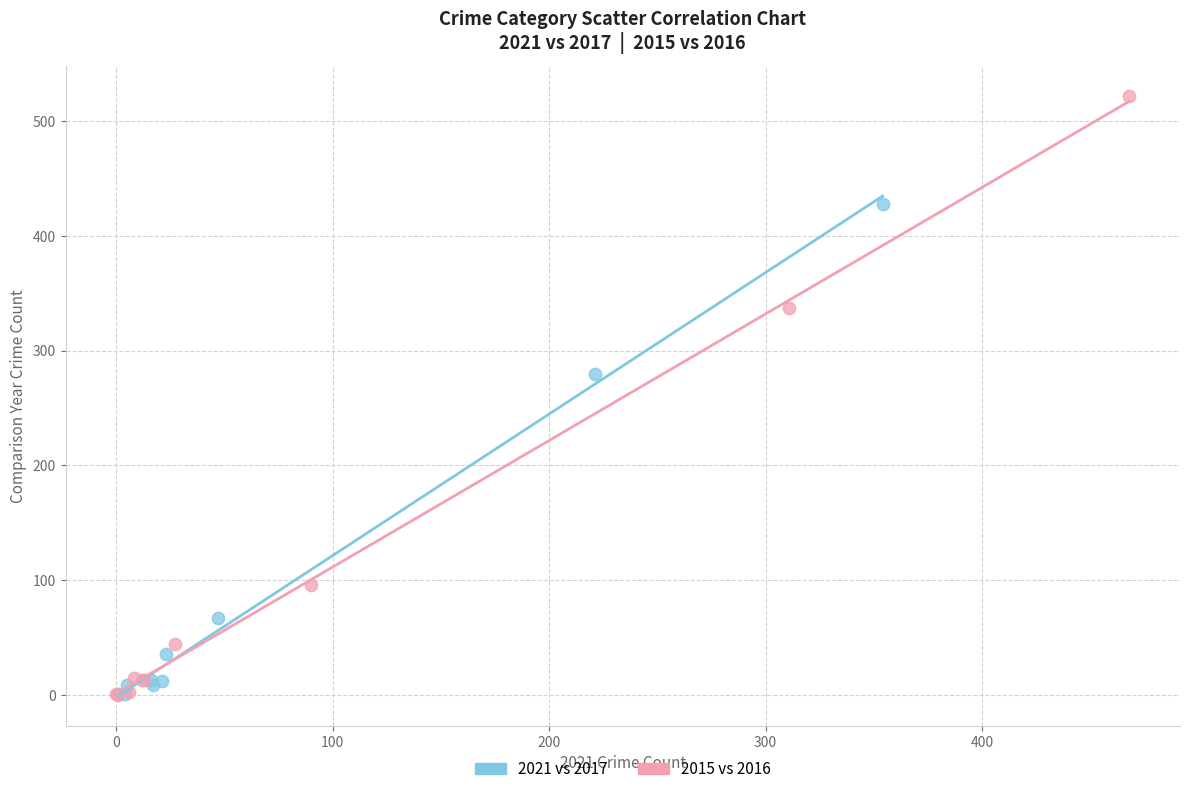

Which series has the largest Y range (max minus min)?

2015 vs 2016